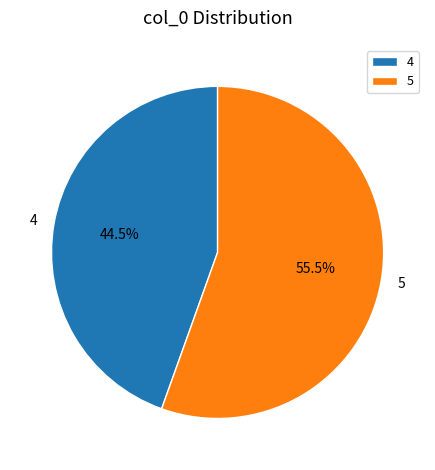

Which category accounts for the majority?

5